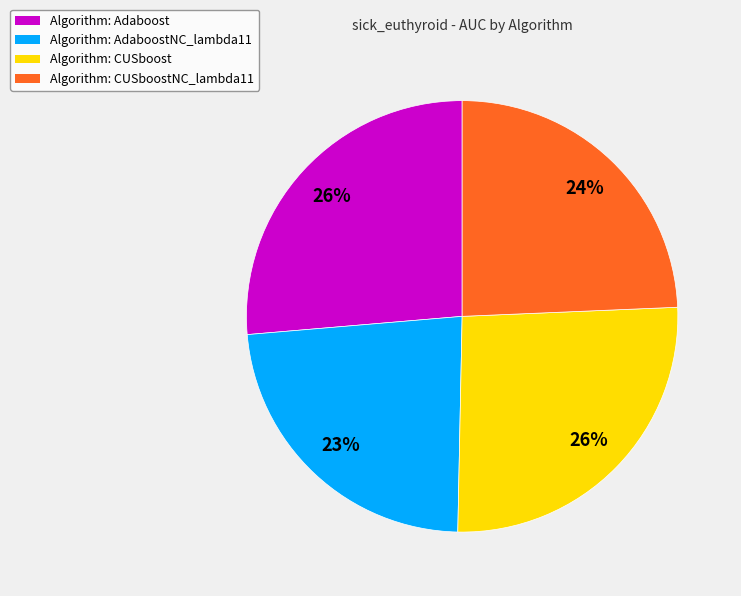

To the nearest percent, what percentage of the pie is Algorithm: CUSboostNC_lambda11?

24%